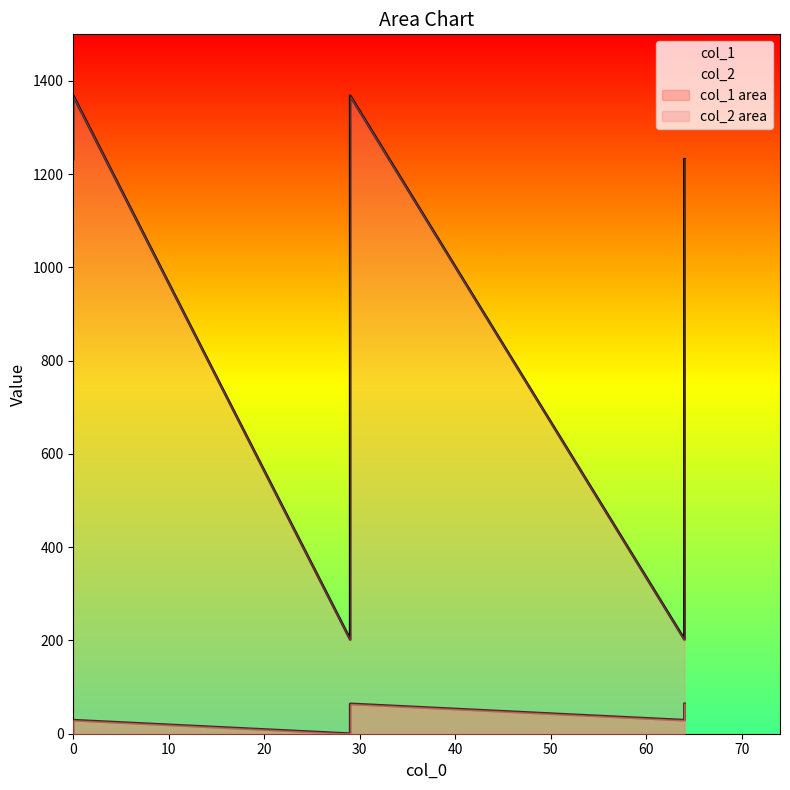

Which series has the largest total across all categories?

col_2